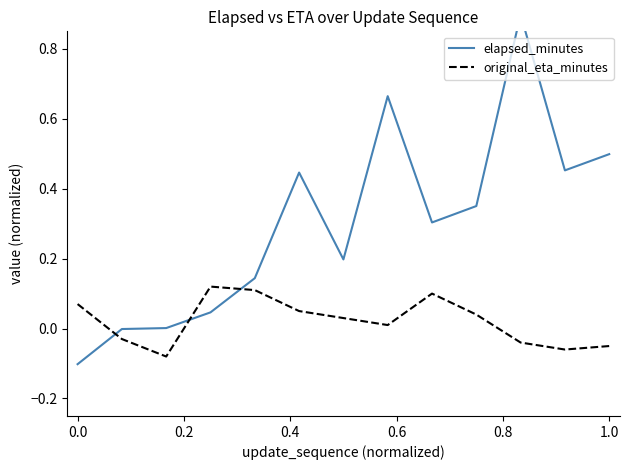

True or false: original_eta_minutes has more than 1 interior local peaks.

True